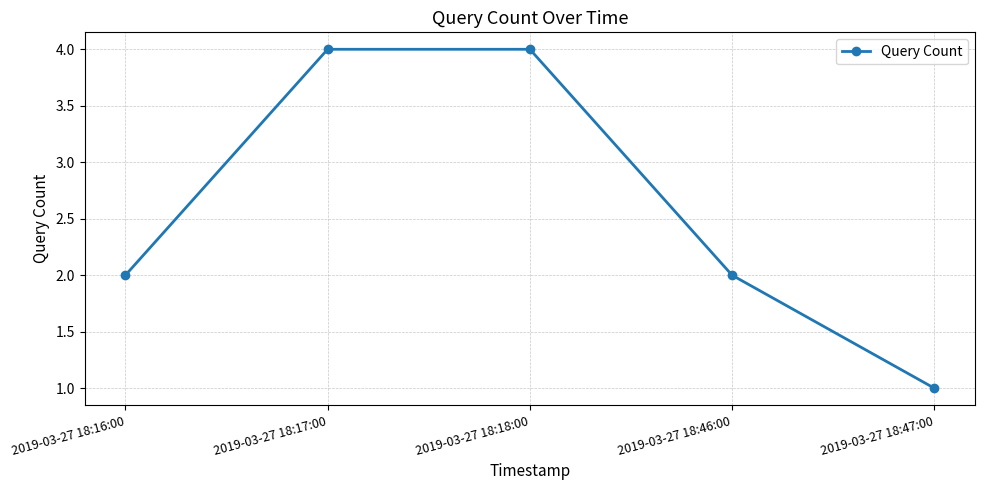

What is the difference between the second highest and minimum values?

3